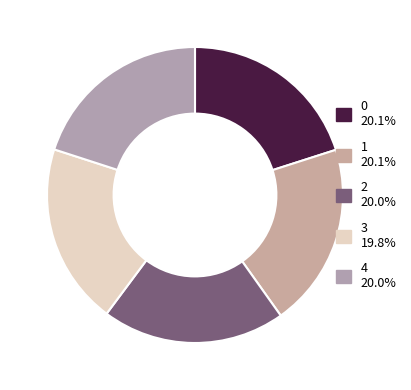

Count the number of slices in the pie.

5